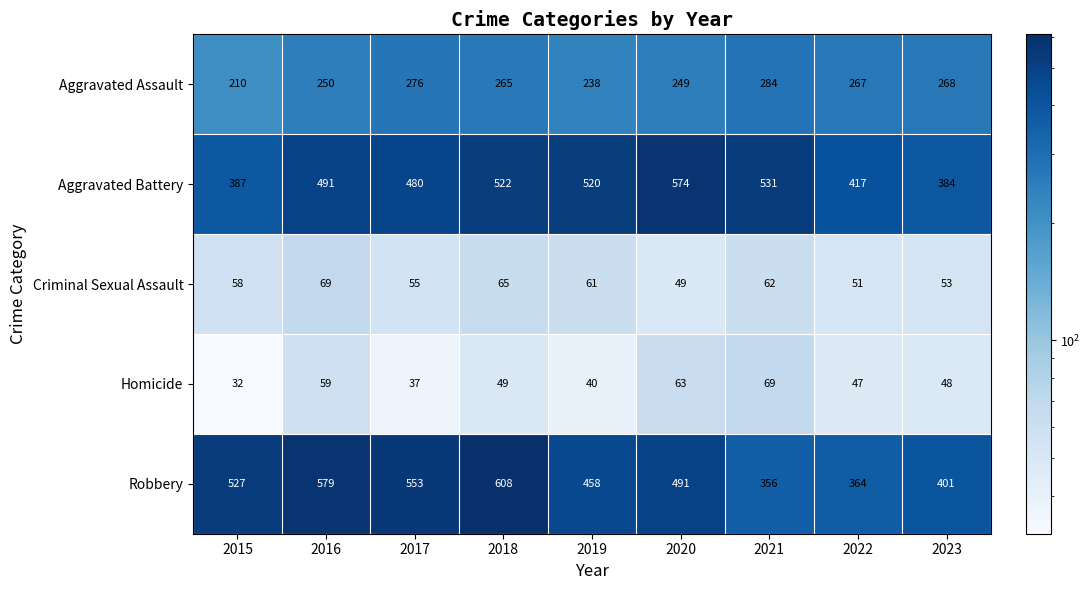

What is the smallest value displayed?

32